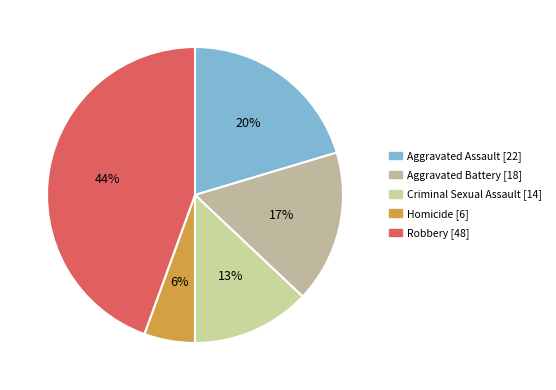

The Criminal Sexual Assault slice represents 1% of the pie. True or false?

False